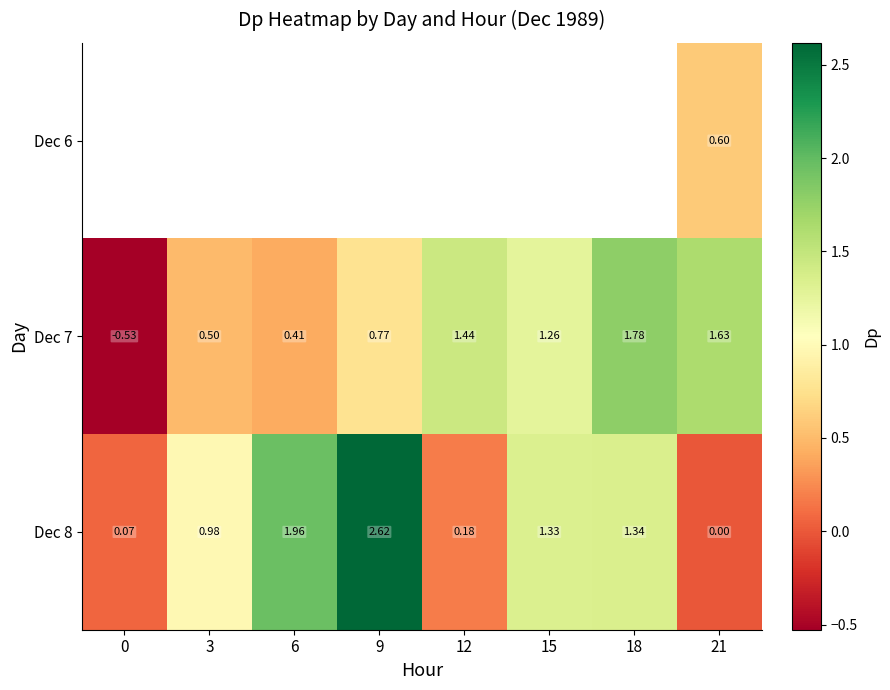

How many values in Dec 8 are above zero?

7